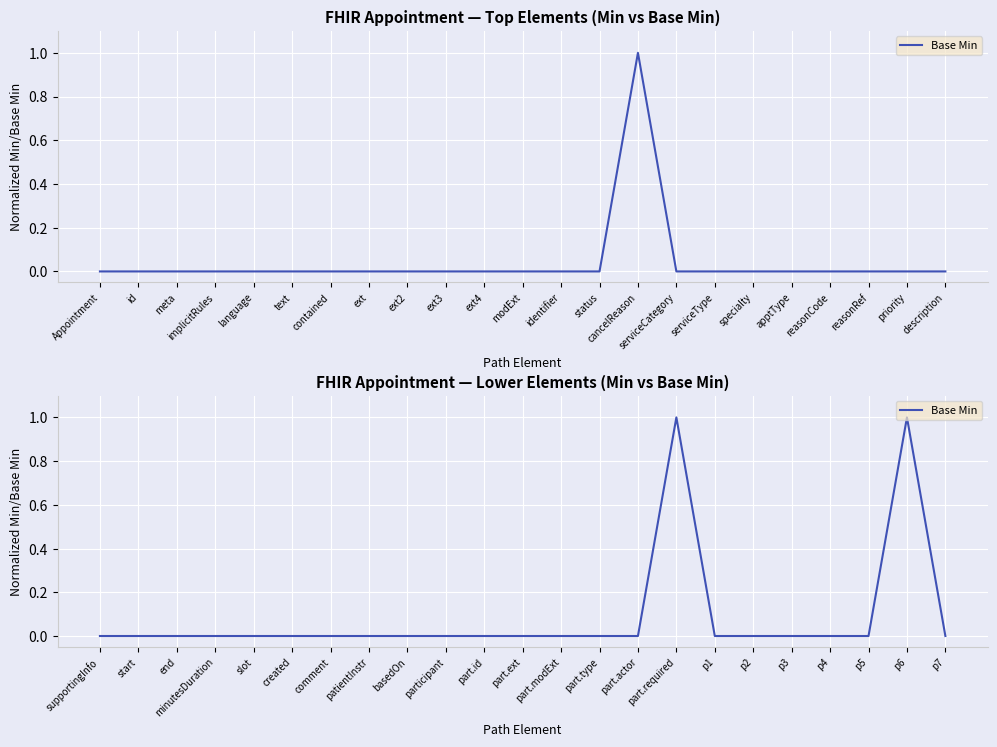

At which category does the chart reach its minimum across all series?

supportingInfo